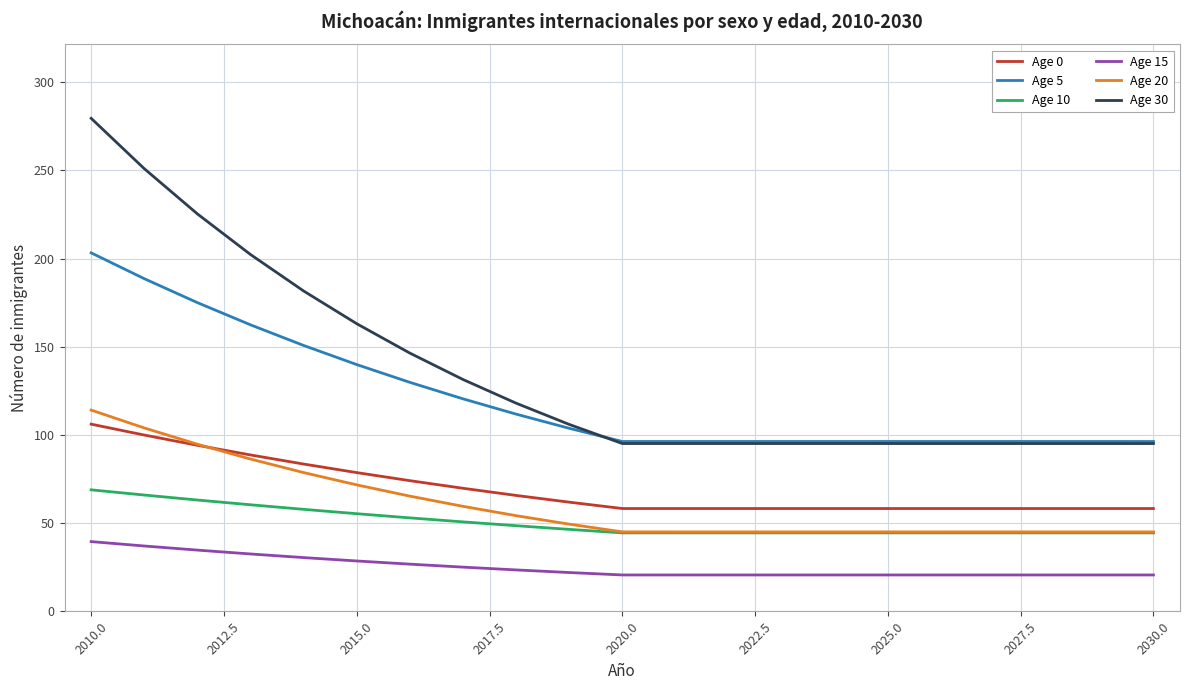

What is the greatest value displayed?

279.5